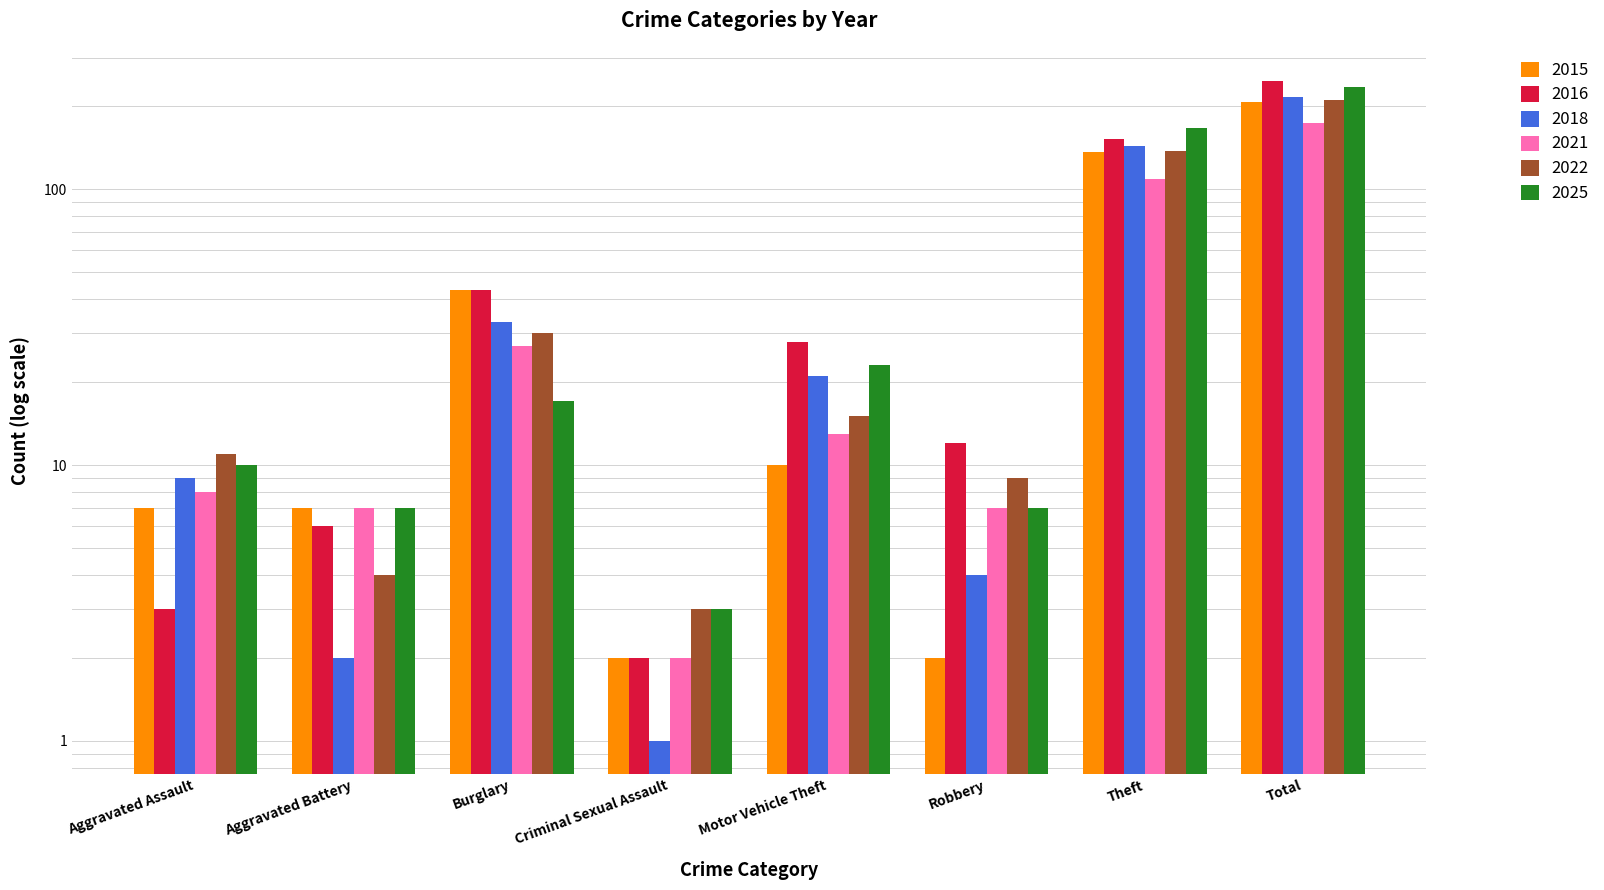

Which series changed the most between Aggravated Assault and Total?

2016